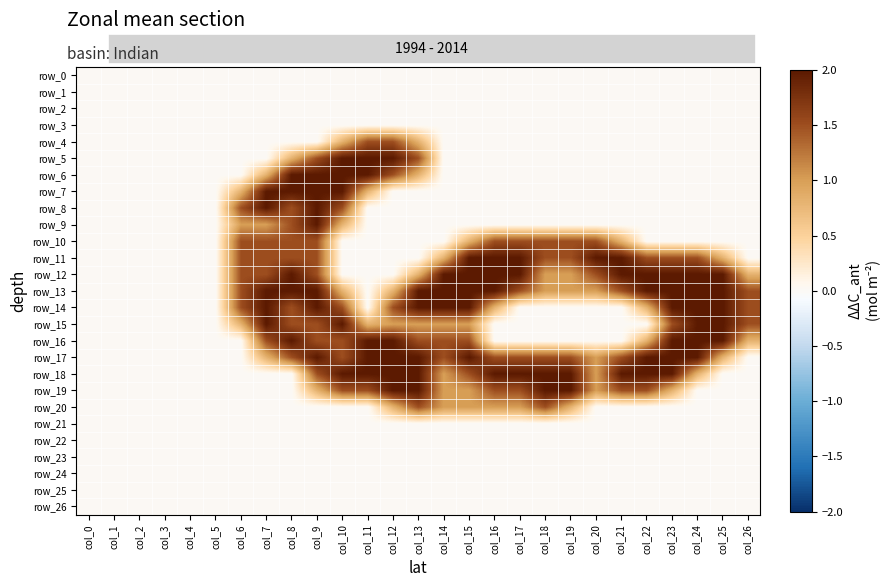

Reading left to right, extract all data points from this chart.

row_0: 0.0	0.0	0.0	0.0	0.0	0.0	0.0	0.0	0.0	0.0	0.0	0.0	0.0	0.0	0.0	0.0	0.0	0.0	0.0	0.0	0.0	0.0	0.0	0.0	0.0	0.0	0.0
row_1: 0.0	0.0	0.0	0.0	0.0	0.0	0.0	0.0	0.0	0.0	0.0	0.0	0.0	0.0	0.0	0.0	0.0	0.0	0.0	0.0	0.0	0.0	0.0	0.0	0.0	0.0	0.0
row_2: 0.0	0.0	0.0	0.0	0.0	0.0	0.0	0.0	0.0	0.0	0.0	0.0	0.0	0.0	0.0	0.0	0.0	0.0	0.0	0.0	0.0	0.0	0.0	0.0	0.0	0.0	0.0
row_3: 0.0	0.0	0.0	0.0	0.0	0.0	0.0	0.0	0.0	0.0	0.0	0.0	0.0	0.0	0.0	0.0	0.0	0.0	0.0	0.0	0.0	0.0	0.0	0.0	0.0	0.0	0.0
row_4: 0.0	0.0	0.0	0.0	0.0	0.0	0.0	0.0	0.0	0.0	0.8	1.5	1.5	0.8	0.0	0.0	0.0	0.0	0.0	0.0	0.0	0.0	0.0	0.0	0.0	0.0	0.0
row_5: 0.0	0.0	0.0	0.0	0.0	0.0	0.0	0.0	0.8	1.5	2.0	2.0	2.0	1.5	0.0	0.0	0.0	0.0	0.0	0.0	0.0	0.0	0.0	0.0	0.0	0.0	0.0
row_6: 0.0	0.0	0.0	0.0	0.0	0.0	0.0	0.8	2.0	2.0	2.0	2.0	1.5	0.8	0.0	0.0	0.0	0.0	0.0	0.0	0.0	0.0	0.0	0.0	0.0	0.0	0.0
row_7: 0.0	0.0	0.0	0.0	0.0	0.0	0.8	2.0	2.0	2.0	2.0	0.8	0.0	0.0	0.0	0.0	0.0	0.0	0.0	0.0	0.0	0.0	0.0	0.0	0.0	0.0	0.0
row_8: 0.0	0.0	0.0	0.0	0.0	0.0	1.5	2.0	1.5	2.0	1.5	0.0	0.0	0.0	0.0	0.0	0.0	0.0	0.0	0.0	0.0	0.0	0.0	0.0	0.0	0.0	0.0
row_9: 0.0	0.0	0.0	0.0	0.0	0.0	1.0	1.0	1.5	2.0	0.8	0.0	0.0	0.0	0.0	0.0	0.0	0.0	0.0	0.0	0.0	0.0	0.0	0.0	0.0	0.0	0.0
row_10: 0.0	0.0	0.0	0.0	0.0	0.0	1.5	1.5	1.5	1.5	0.0	0.0	0.0	0.0	0.0	0.8	1.5	1.5	1.5	1.5	1.5	0.8	0.0	0.0	0.0	0.0	0.0
row_11: 0.0	0.0	0.0	0.0	0.0	0.0	1.5	1.5	1.5	1.5	0.0	0.0	0.0	0.0	0.8	2.0	2.0	2.0	1.5	1.5	2.0	2.0	1.5	1.5	1.5	0.8	0.0
row_12: 0.0	0.0	0.0	0.0	0.0	0.0	1.5	1.5	2.0	1.5	0.0	0.0	0.0	0.8	2.0	2.0	2.0	2.0	1.0	1.0	1.5	2.0	2.0	2.0	2.0	2.0	0.8
row_13: 0.0	0.0	0.0	0.0	0.0	0.0	1.5	2.0	2.0	2.0	0.8	0.0	0.8	2.0	2.0	2.0	2.0	1.5	1.0	1.0	1.0	1.5	2.0	2.0	2.0	2.0	1.5
row_14: 0.0	0.0	0.0	0.0	0.0	0.0	1.5	2.0	1.5	2.0	1.5	0.0	1.5	2.0	2.0	2.0	0.8	0.0	0.0	0.0	0.0	0.0	0.8	2.0	2.0	2.0	1.5
row_15: 0.0	0.0	0.0	0.0	0.0	0.0	0.8	2.0	1.5	1.5	2.0	0.8	1.0	1.0	1.0	1.0	0.0	0.0	0.0	0.0	0.0	0.0	0.0	1.5	2.0	2.0	1.5
row_16: 0.0	0.0	0.0	0.0	0.0	0.0	0.0	1.5	2.0	1.5	1.5	2.0	2.0	1.5	1.5	1.5	0.0	0.0	0.0	0.0	0.0	0.0	0.8	2.0	2.0	2.0	0.8
row_17: 0.0	0.0	0.0	0.0	0.0	0.0	0.0	0.8	1.5	2.0	1.5	2.0	2.0	2.0	1.5	2.0	1.5	1.5	1.5	1.5	1.0	1.5	2.0	2.0	2.0	0.8	0.0
row_18: 0.0	0.0	0.0	0.0	0.0	0.0	0.0	0.0	0.0	1.5	2.0	2.0	2.0	2.0	1.0	1.5	2.0	2.0	2.0	2.0	1.0	2.0	2.0	2.0	0.8	0.0	0.0
row_19: 0.0	0.0	0.0	0.0	0.0	0.0	0.0	0.0	0.0	0.8	1.5	1.5	2.0	2.0	1.0	1.0	1.5	1.5	2.0	2.0	1.0	1.5	1.5	0.8	0.0	0.0	0.0
row_20: 0.0	0.0	0.0	0.0	0.0	0.0	0.0	0.0	0.0	0.0	0.0	0.0	0.8	1.5	1.0	1.0	1.0	1.0	1.5	0.8	0.0	0.0	0.0	0.0	0.0	0.0	0.0
row_21: 0.0	0.0	0.0	0.0	0.0	0.0	0.0	0.0	0.0	0.0	0.0	0.0	0.0	0.0	0.0	0.0	0.0	0.0	0.0	0.0	0.0	0.0	0.0	0.0	0.0	0.0	0.0
row_22: 0.0	0.0	0.0	0.0	0.0	0.0	0.0	0.0	0.0	0.0	0.0	0.0	0.0	0.0	0.0	0.0	0.0	0.0	0.0	0.0	0.0	0.0	0.0	0.0	0.0	0.0	0.0
row_23: 0.0	0.0	0.0	0.0	0.0	0.0	0.0	0.0	0.0	0.0	0.0	0.0	0.0	0.0	0.0	0.0	0.0	0.0	0.0	0.0	0.0	0.0	0.0	0.0	0.0	0.0	0.0
row_24: 0.0	0.0	0.0	0.0	0.0	0.0	0.0	0.0	0.0	0.0	0.0	0.0	0.0	0.0	0.0	0.0	0.0	0.0	0.0	0.0	0.0	0.0	0.0	0.0	0.0	0.0	0.0
row_25: 0.0	0.0	0.0	0.0	0.0	0.0	0.0	0.0	0.0	0.0	0.0	0.0	0.0	0.0	0.0	0.0	0.0	0.0	0.0	0.0	0.0	0.0	0.0	0.0	0.0	0.0	0.0
row_26: 0.0	0.0	0.0	0.0	0.0	0.0	0.0	0.0	0.0	0.0	0.0	0.0	0.0	0.0	0.0	0.0	0.0	0.0	0.0	0.0	0.0	0.0	0.0	0.0	0.0	0.0	0.0